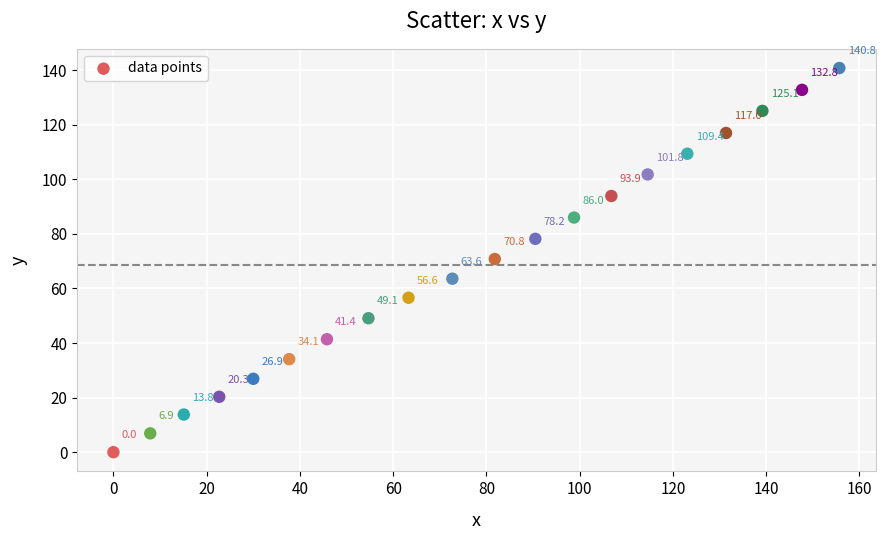

What Y value in the scatter plot is closest to 70?

70.8